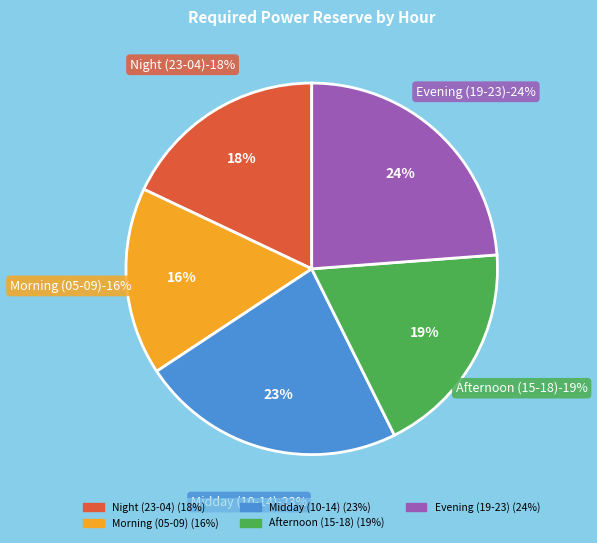

Does 22-23 account for over 50% of the chart?

No